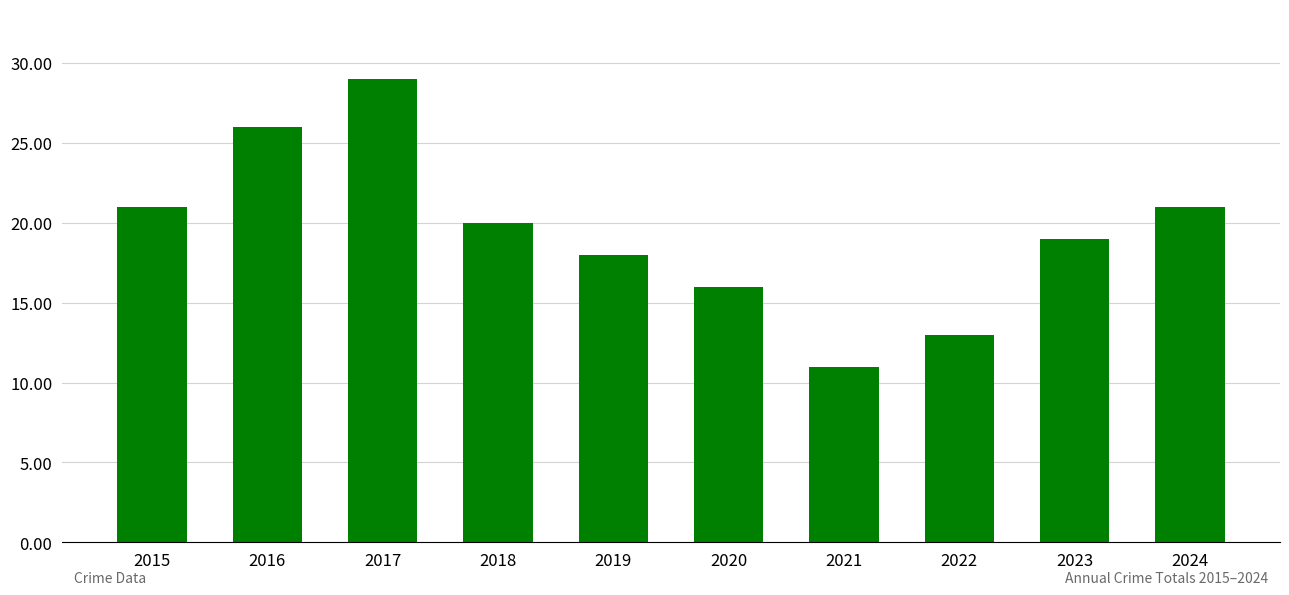

Is it true that the value at 2015 is 21?

True